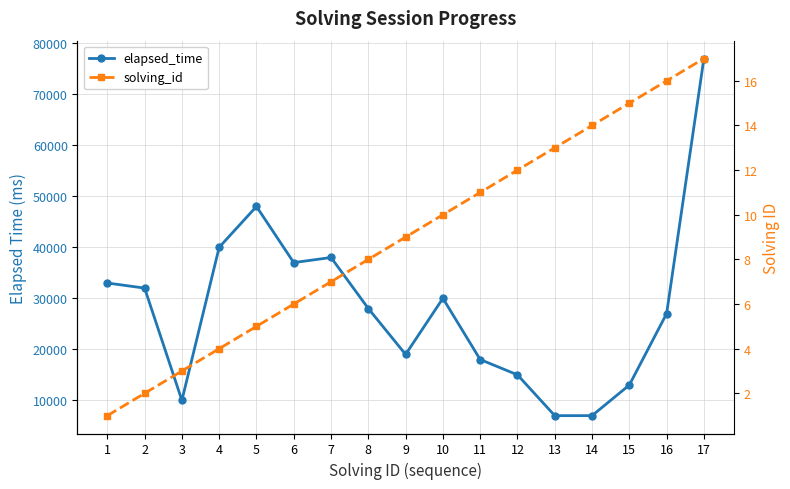

What is the difference between the maximum and minimum values in the elapsed_time series?

70000